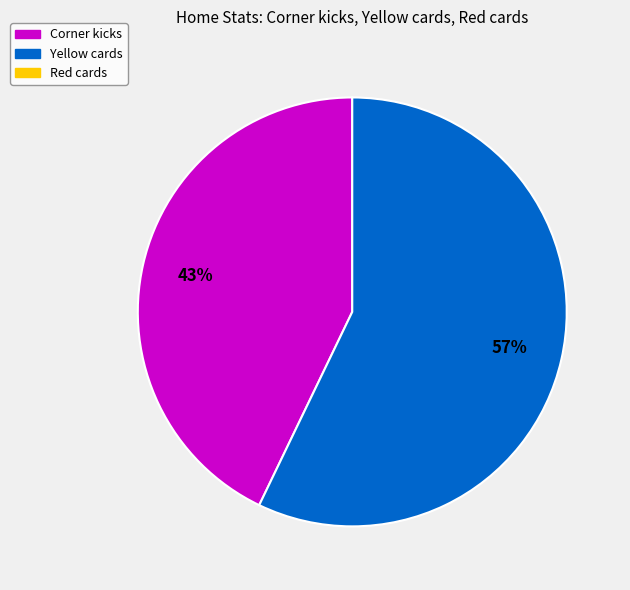

To the nearest percent, what is the average slice percentage?

50%